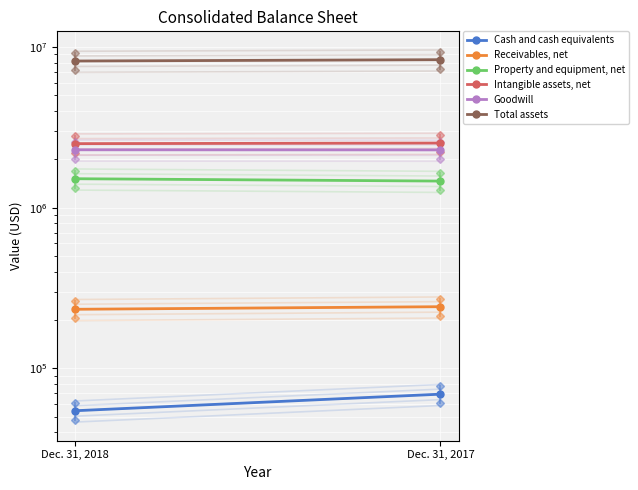

Reading left to right, list all the values displayed in this chart.

Cash and cash equivalents: 54431	69022
Receivables, net: 232986	241727
Property and equipment, net: 1512865	1462766
Intangible assets, net: 2501361	2522846
Goodwill: 2289985	2286582
Total assets: 8172736	8329374